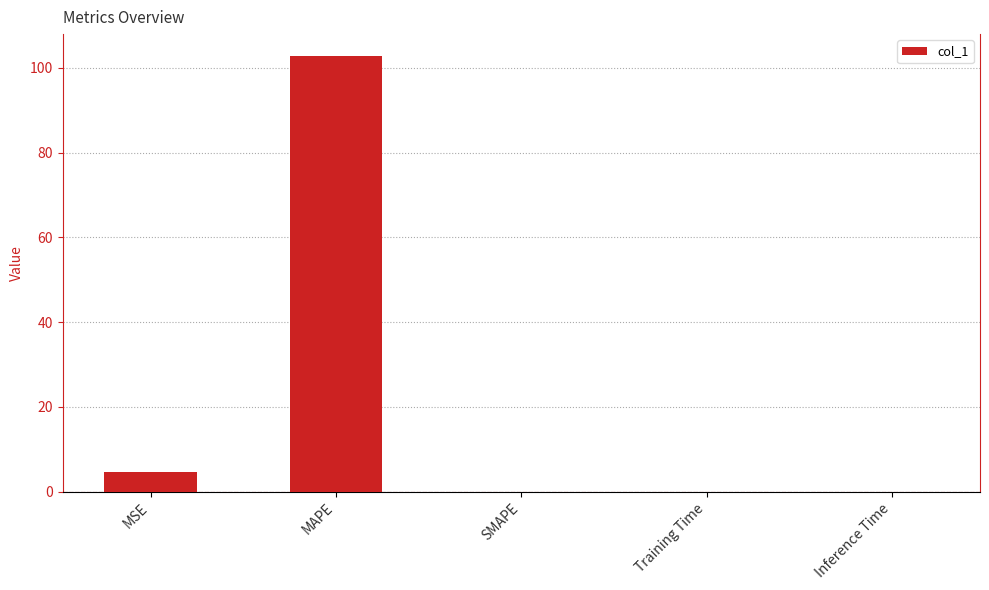

Count the number of categories in the chart.

5